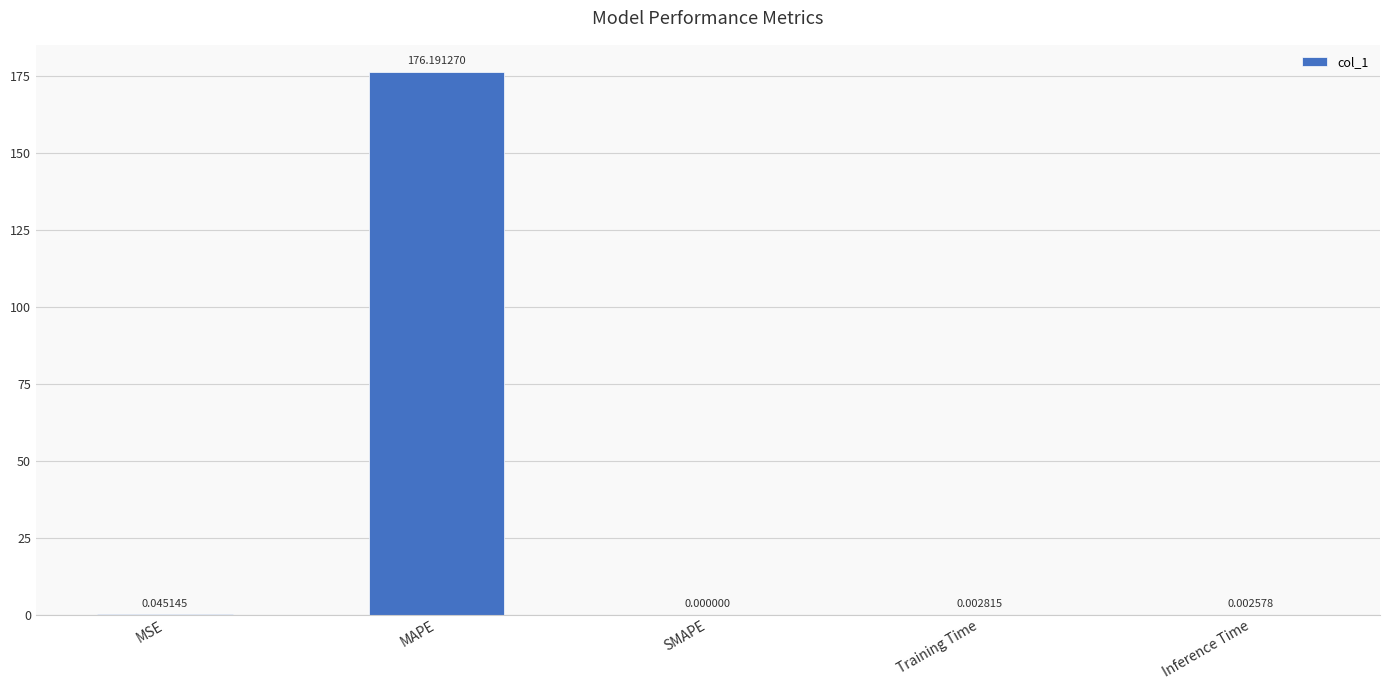

At which label is the value closest to 88?

MSE